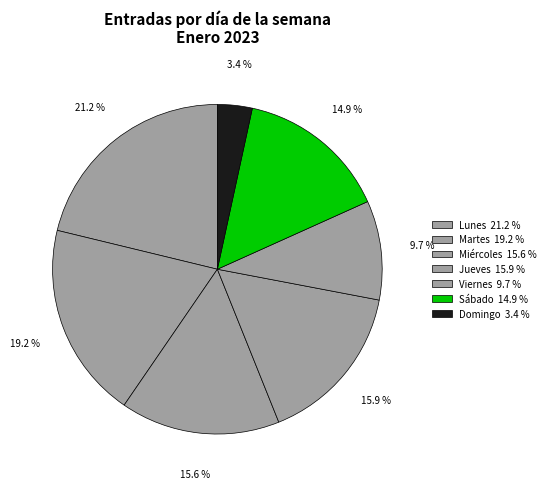

Which slice is the smallest?

Domingo